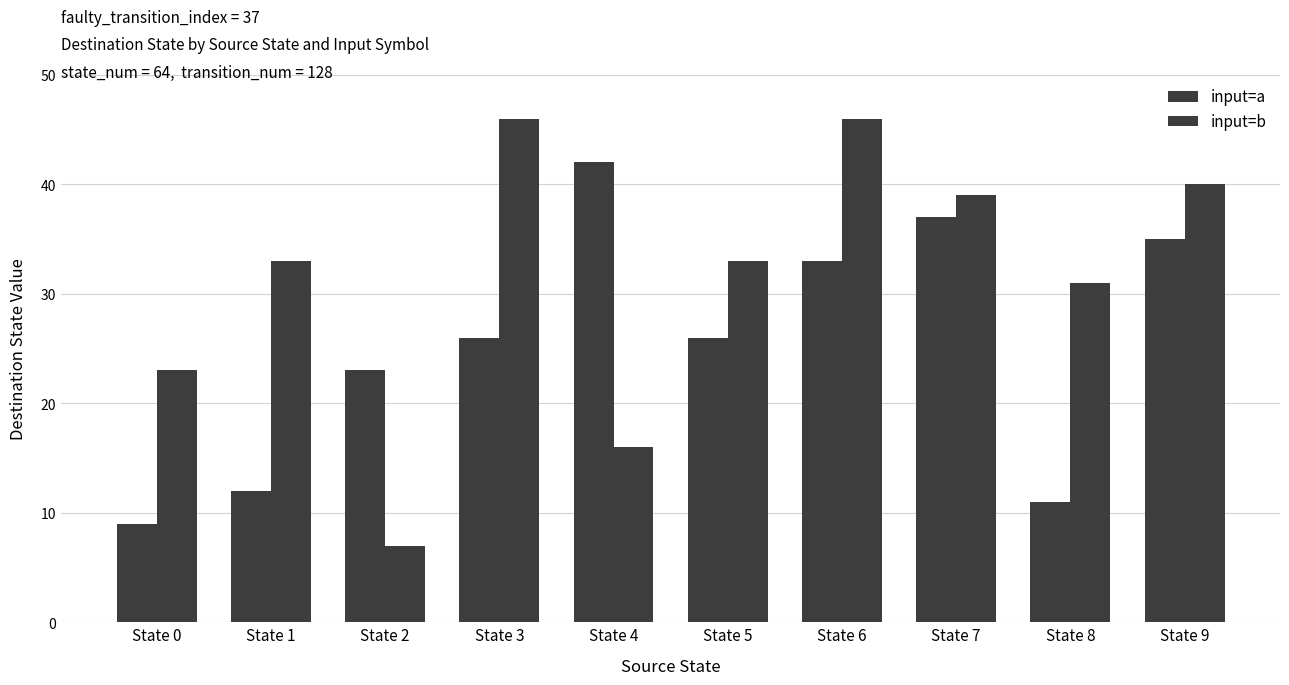

At which label is input=b closest to 26?

State 0